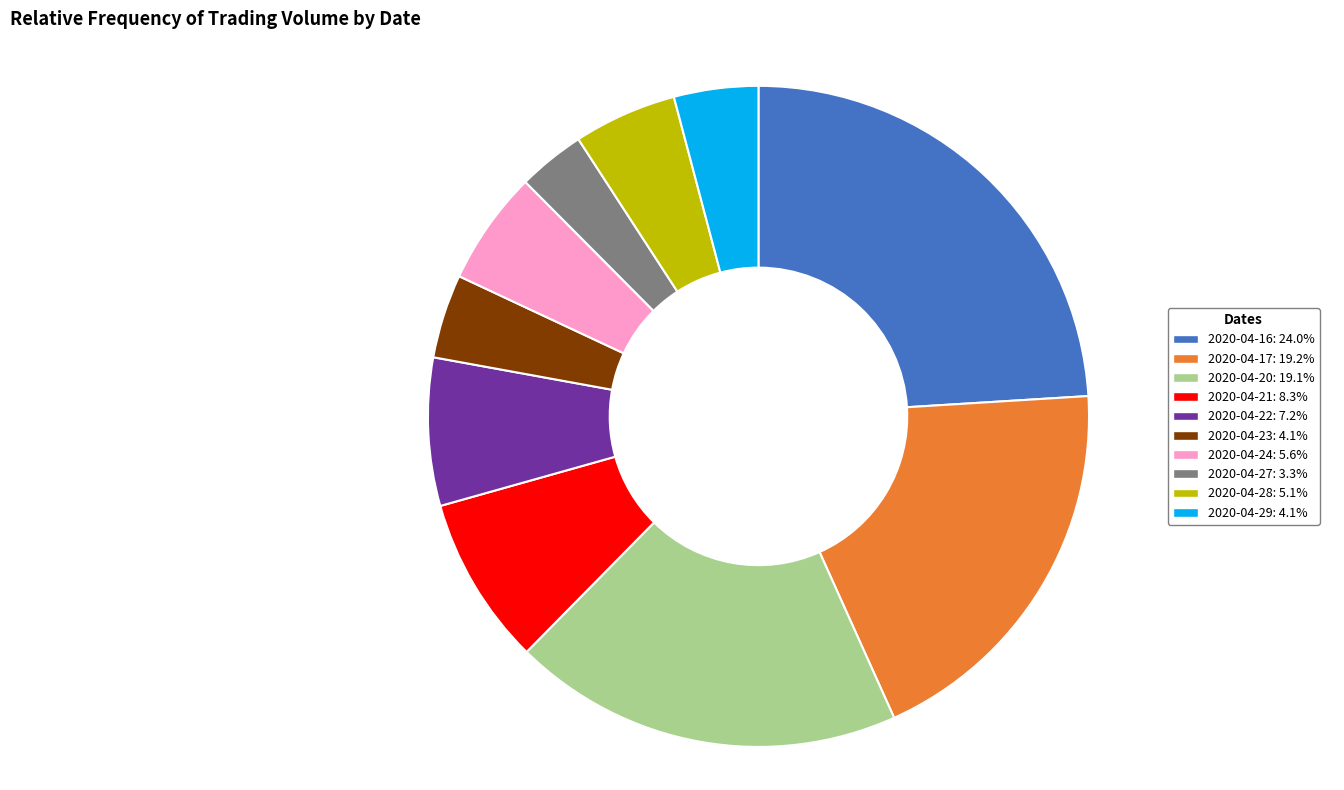

Is it true that 2020-04-24 is 6% of the pie?

True